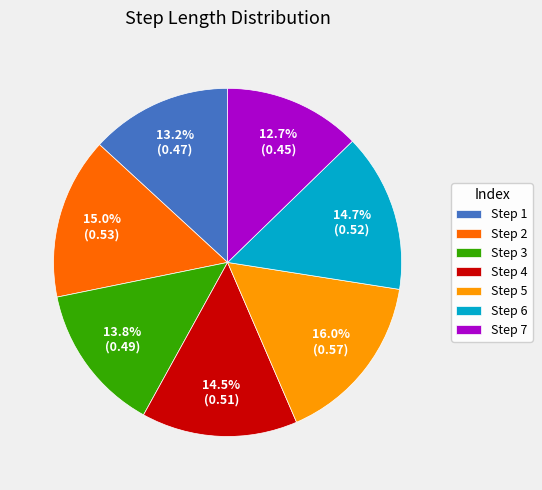

Which has a higher value, Step 6 or Step 3?

Step 6